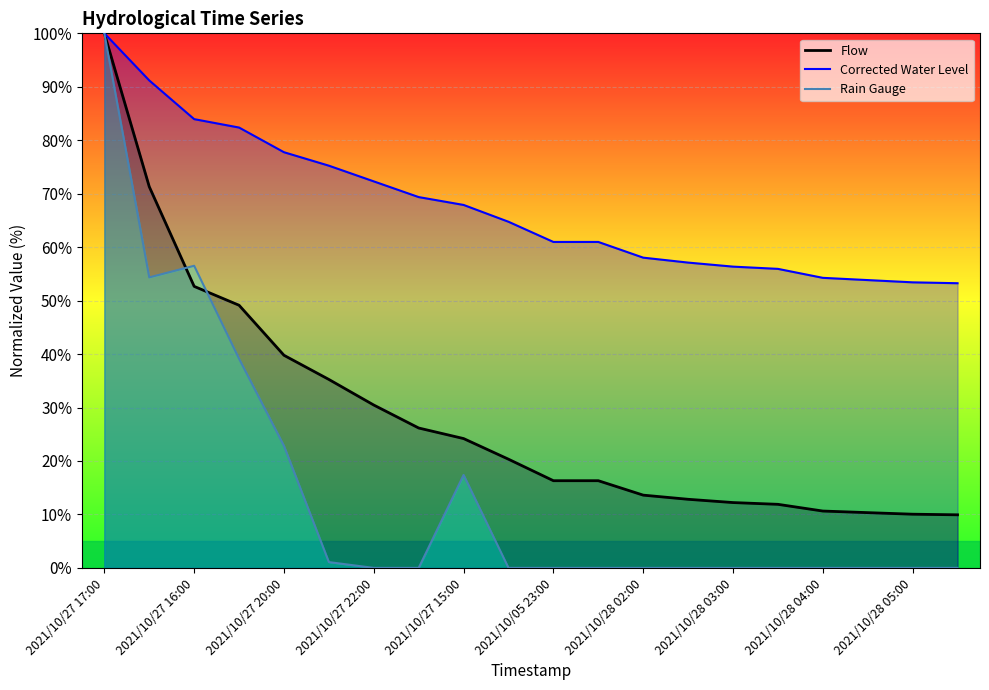

How many data points in Flow are less than 20?

10